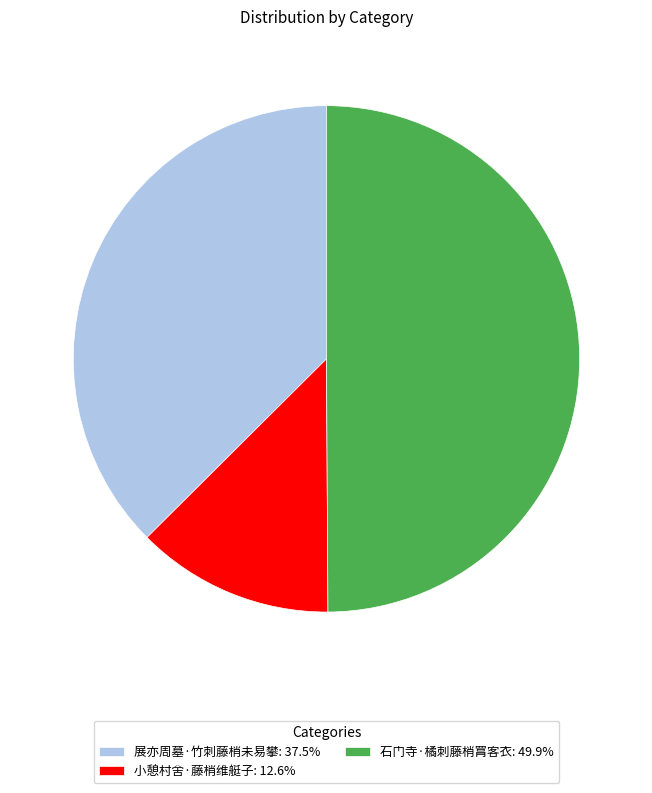

Rank the categories by value from highest to lowest.

石门寺·橘刺藤梢罥客衣, 展亦周墓·竹刺藤梢未易攀, 小憩村舍·藤梢维艇子